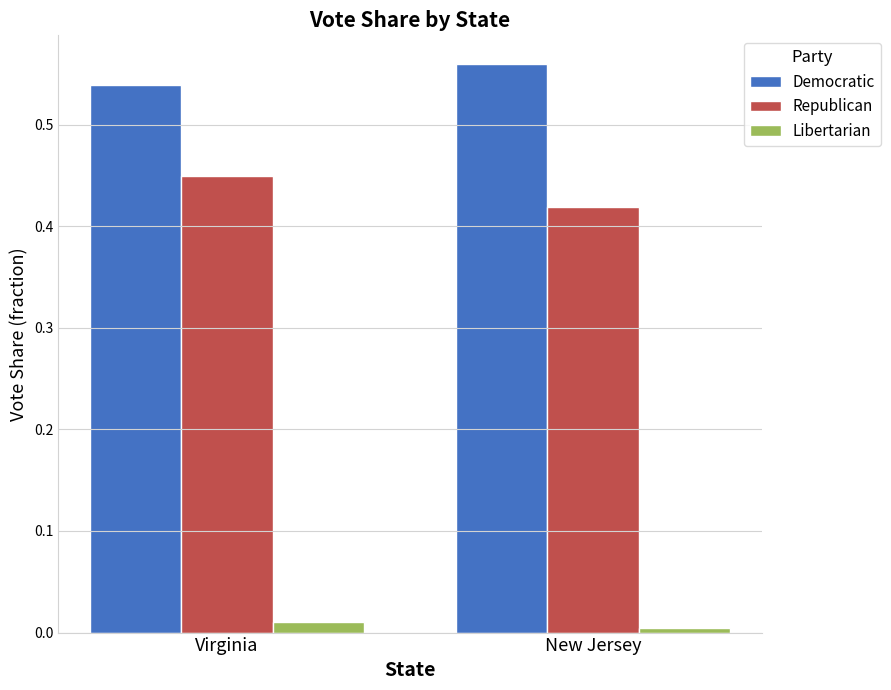

Is it true that Libertarian equals 0.0 at Virginia?

True